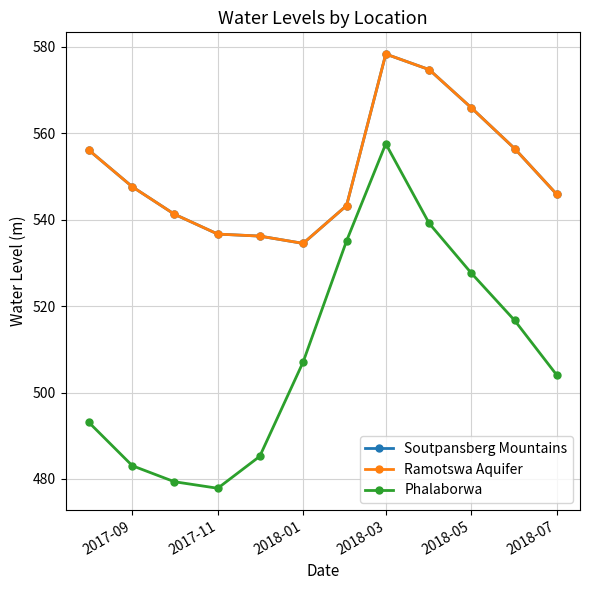

Which series has the widest spread of values?

Phalaborwa